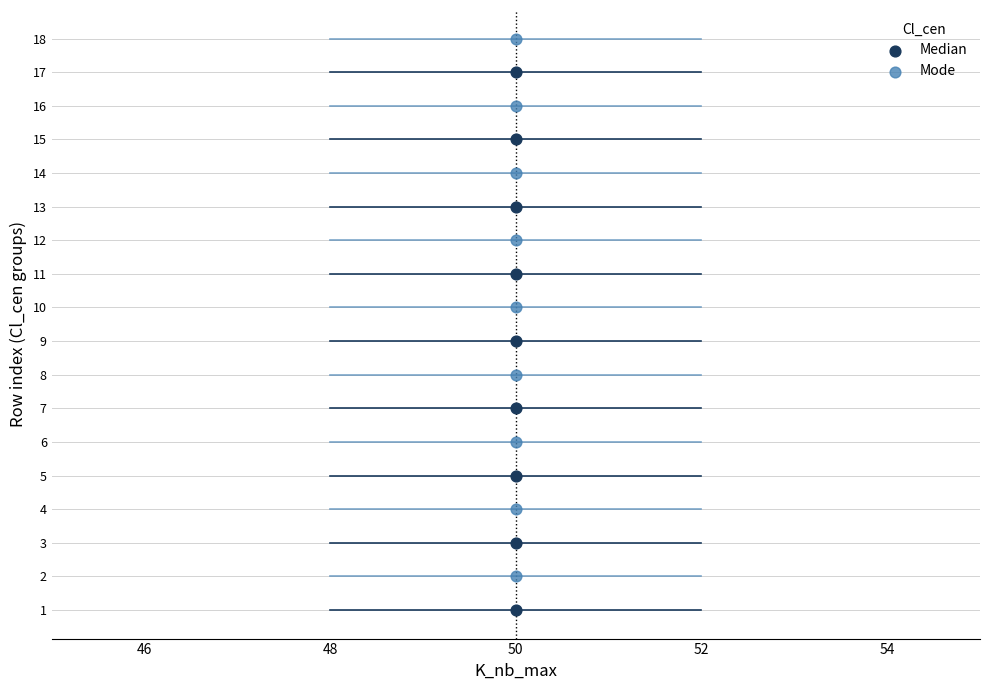

Across all data points, what is the range of Y values (max minus min)?

17